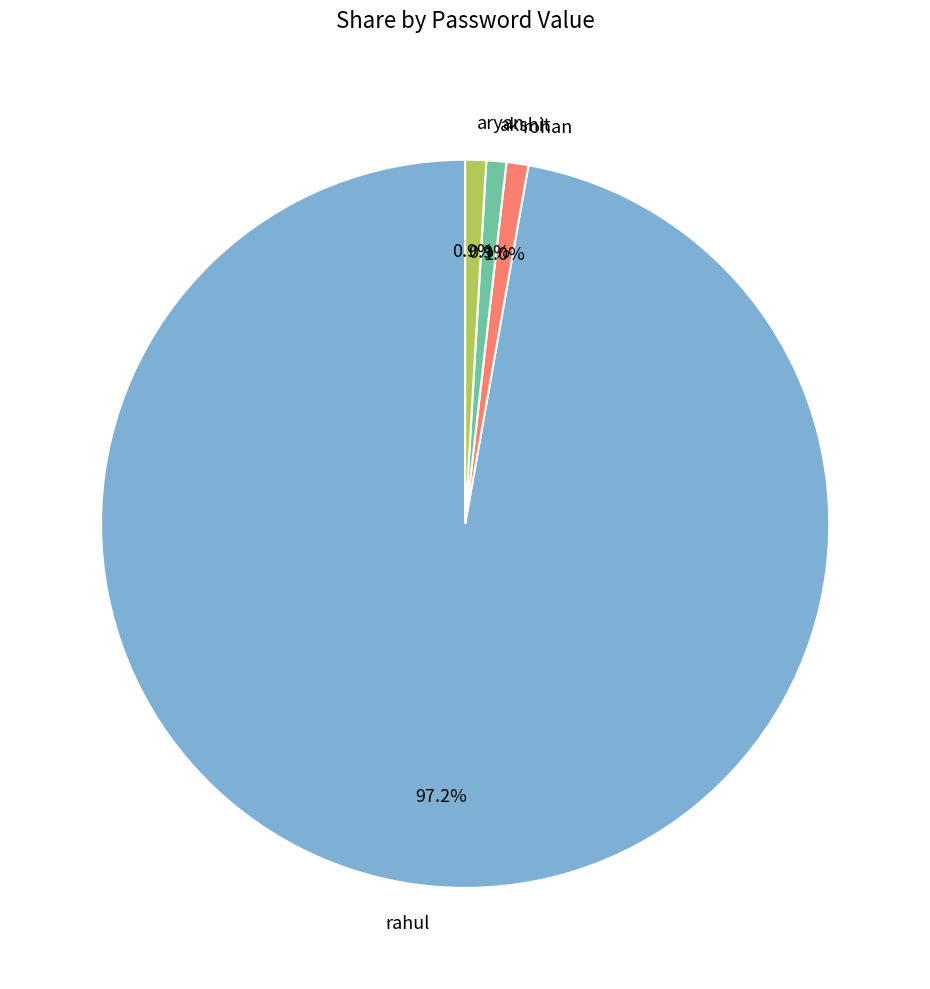

To the nearest percent, what percentage of the pie is akshit?

1%